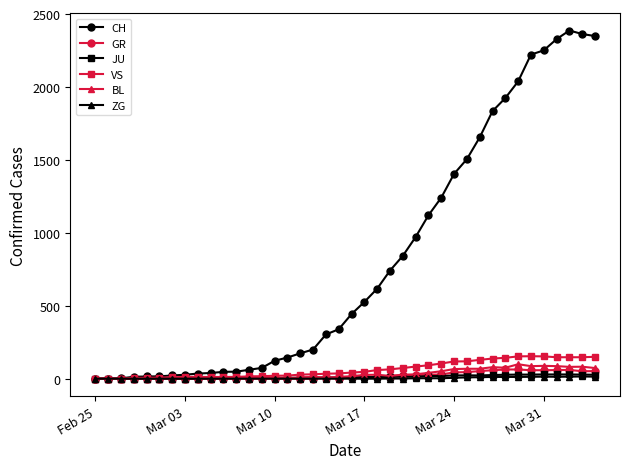

What is the difference between the second highest and minimum values in the ZG series?

14